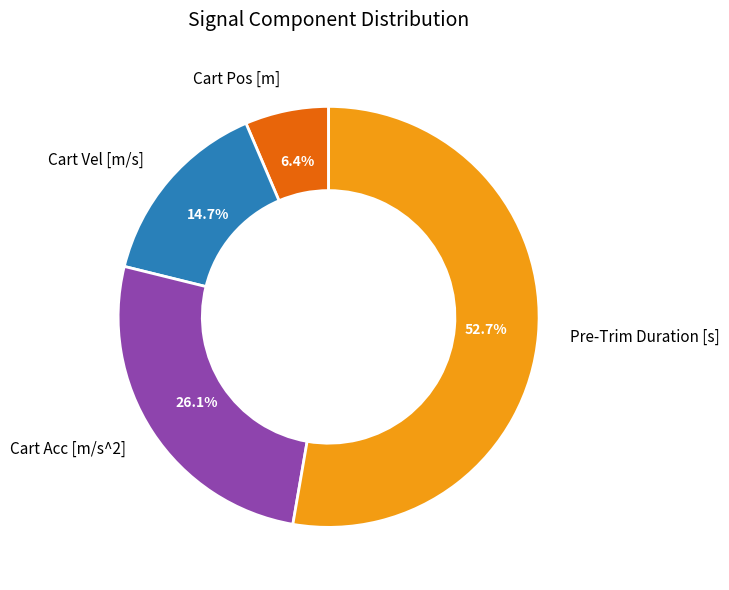

Which category has the smallest portion of the pie?

Cart Pos [m]